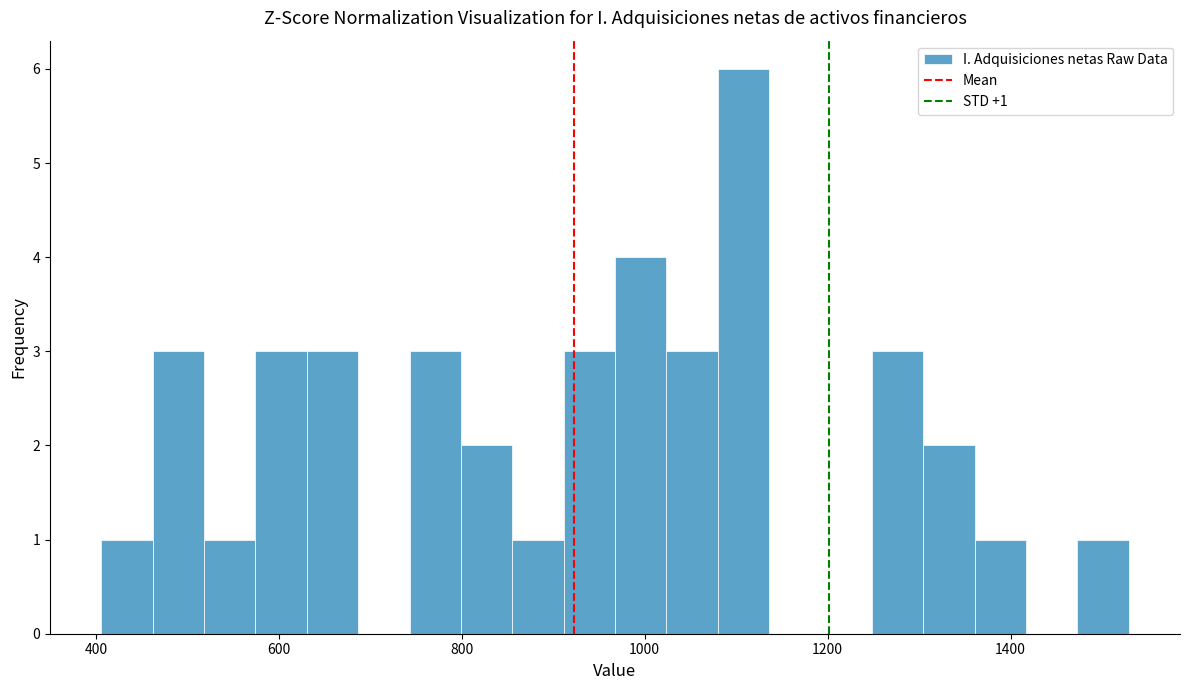

Read against the x-axis, roughly where is the centre of the tallest bar?

1100